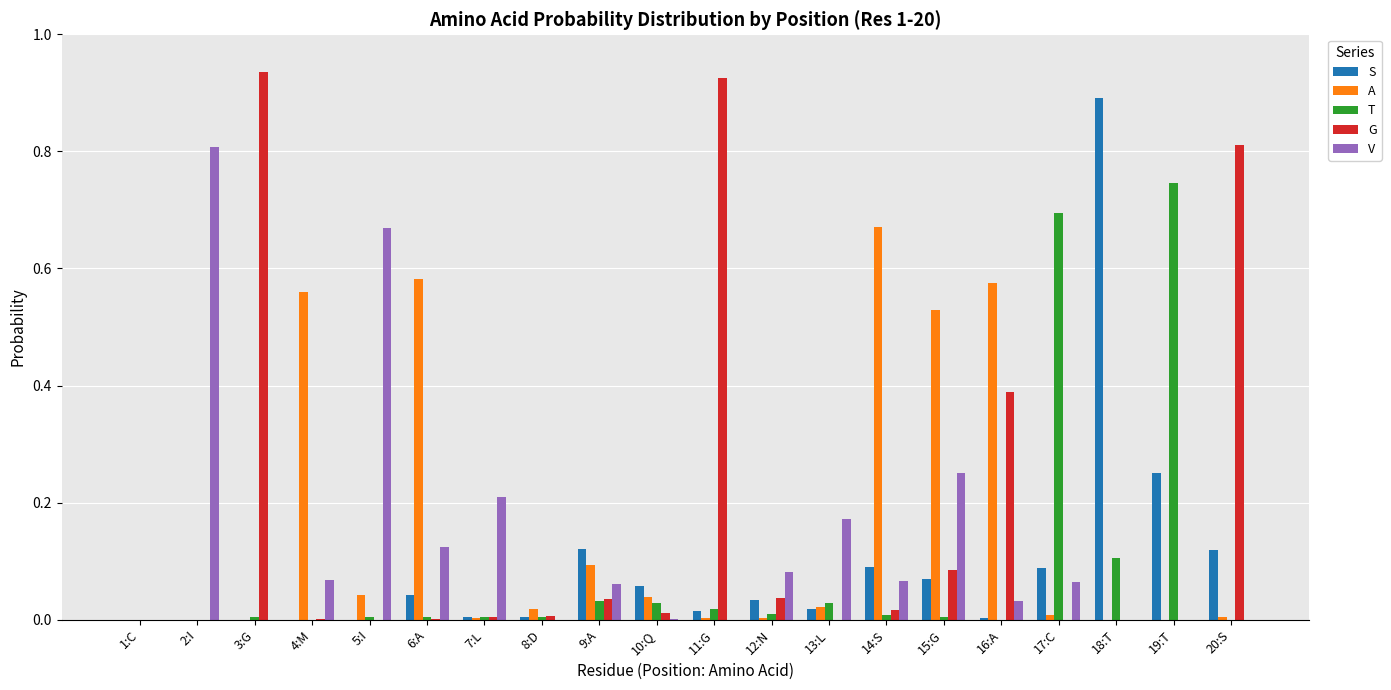

How many categories are shown in the chart?

20